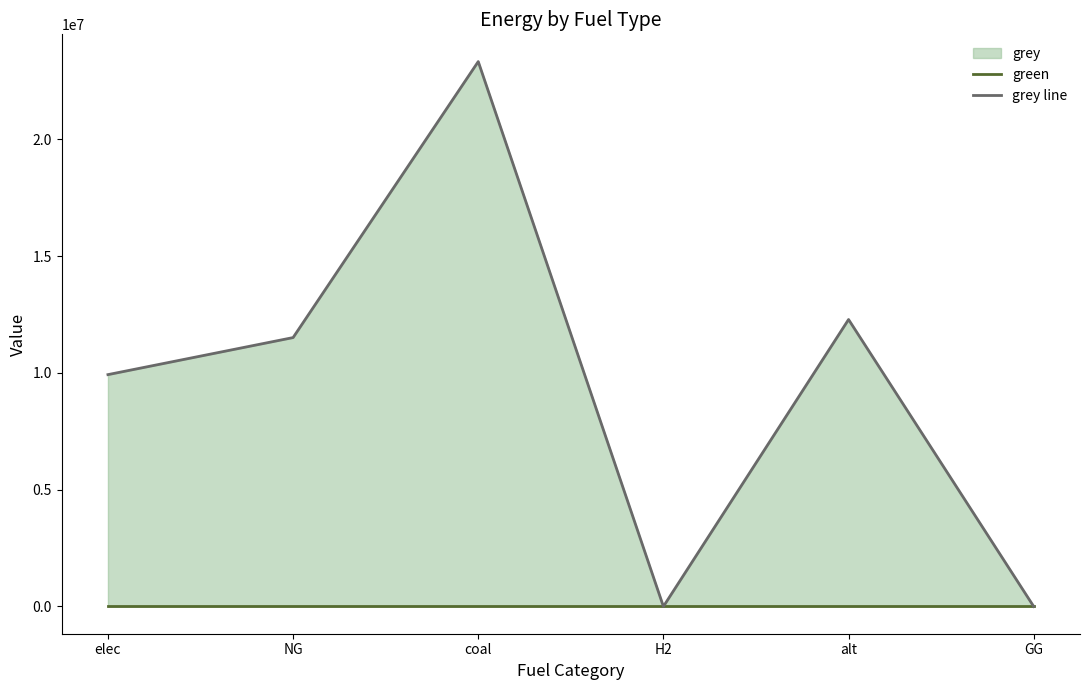

How many lines are shown in the chart?

2